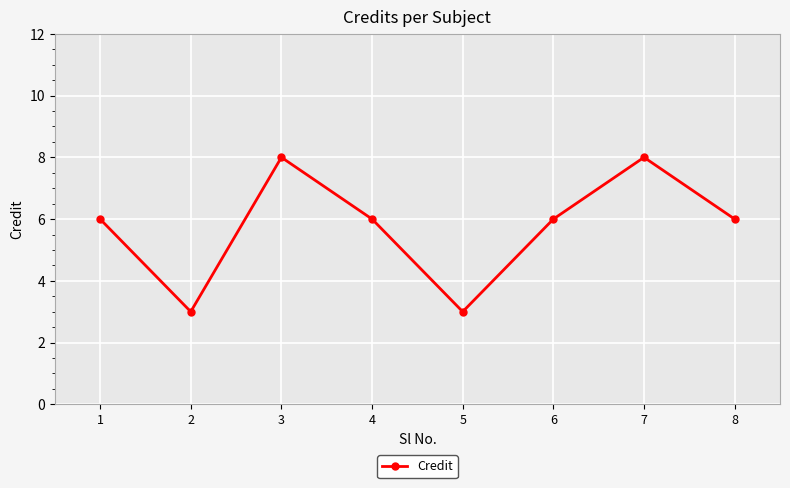

What is the difference between the maximum and minimum values?

5